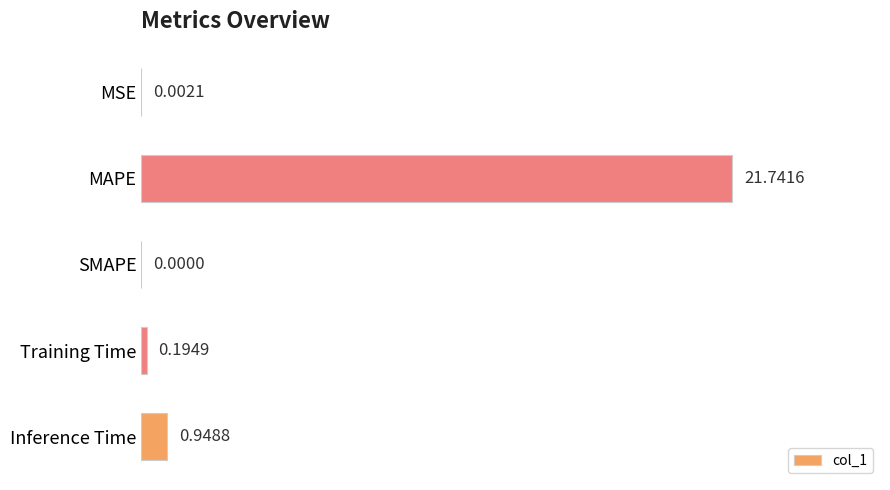

How many values are above zero?

4